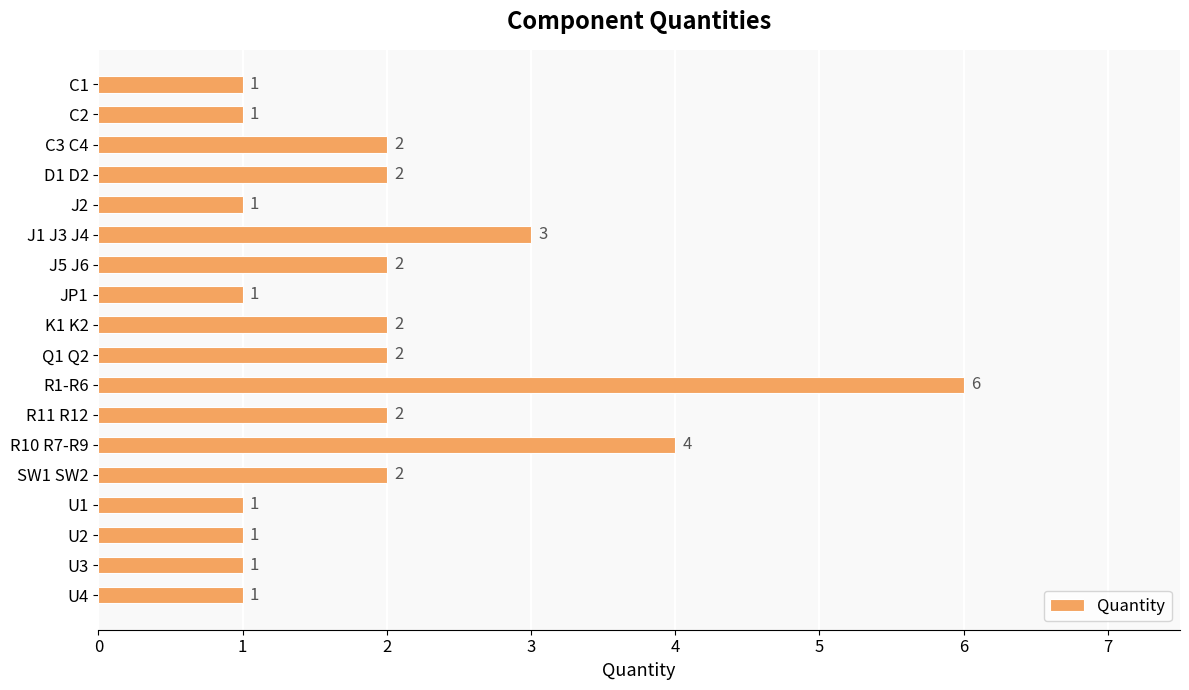

Does the chart contain any negative values?

No